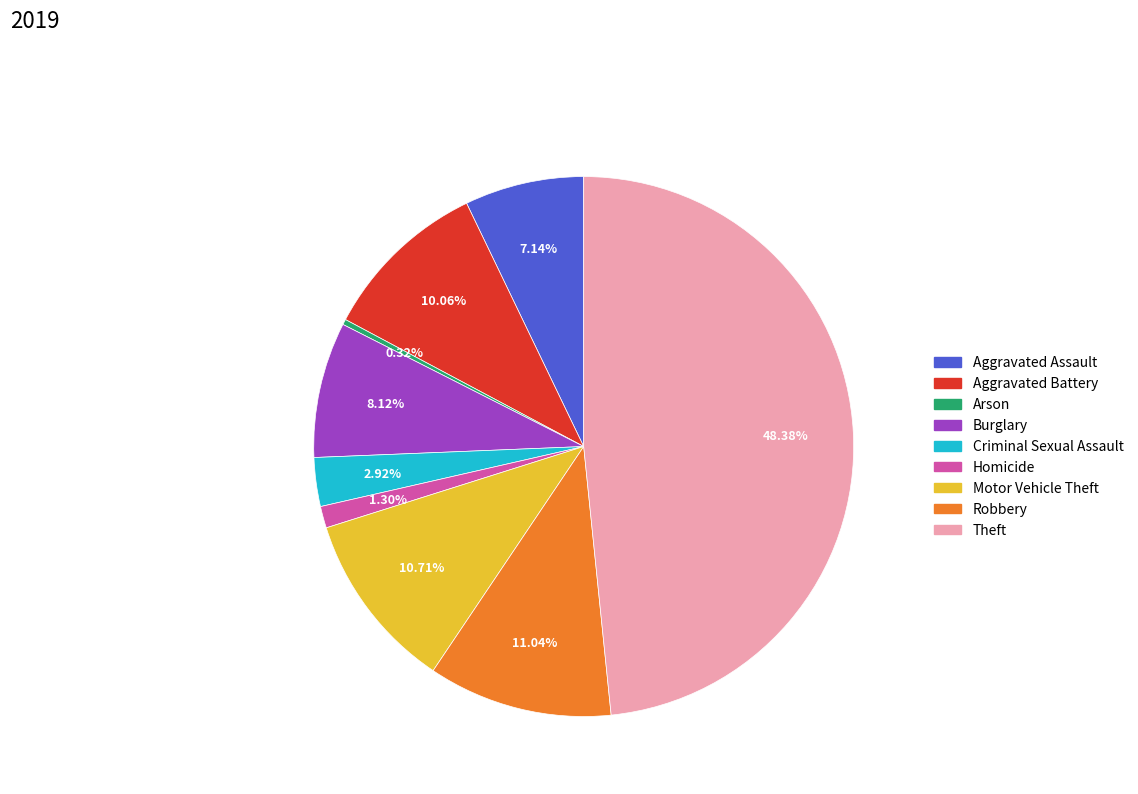

How many slices are in this pie chart?

9